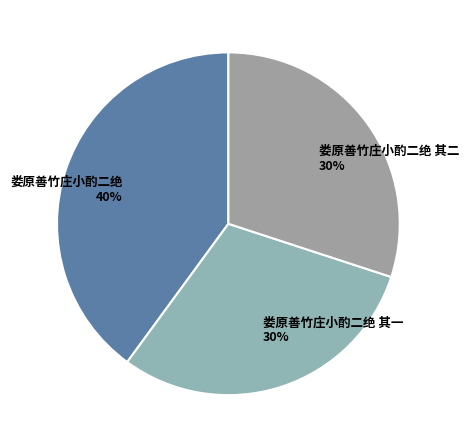

Combined, do 娄原善竹庄小酌二绝 40% and 娄原善竹庄小酌二绝 其一 30% account for over 50%?

Yes